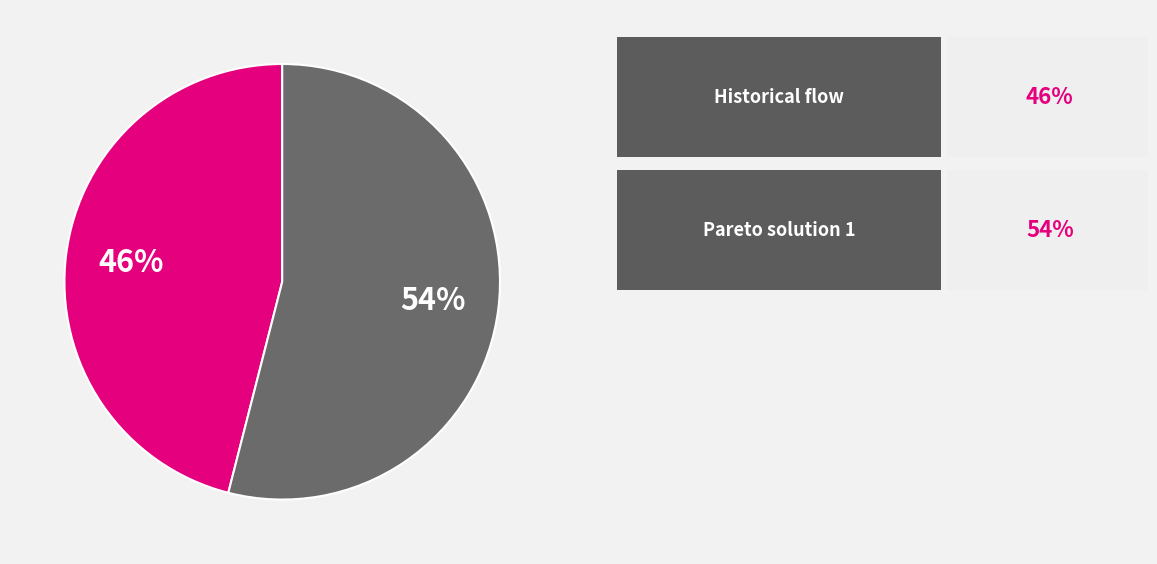

To the nearest percent, what is the average slice percentage?

50%